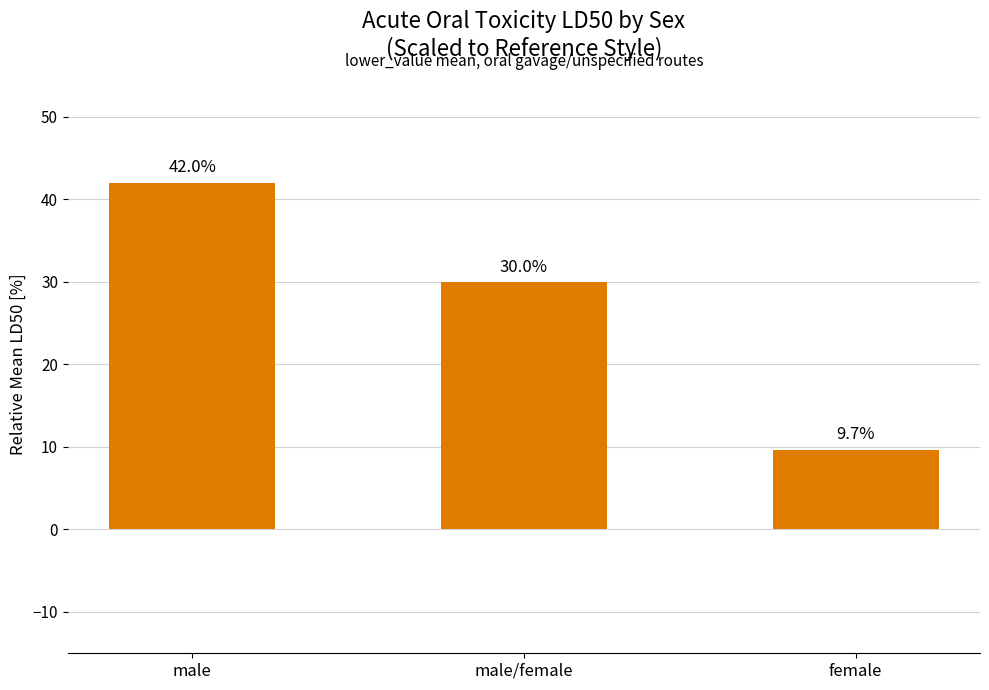

Does the chart contain stacked bars?

No